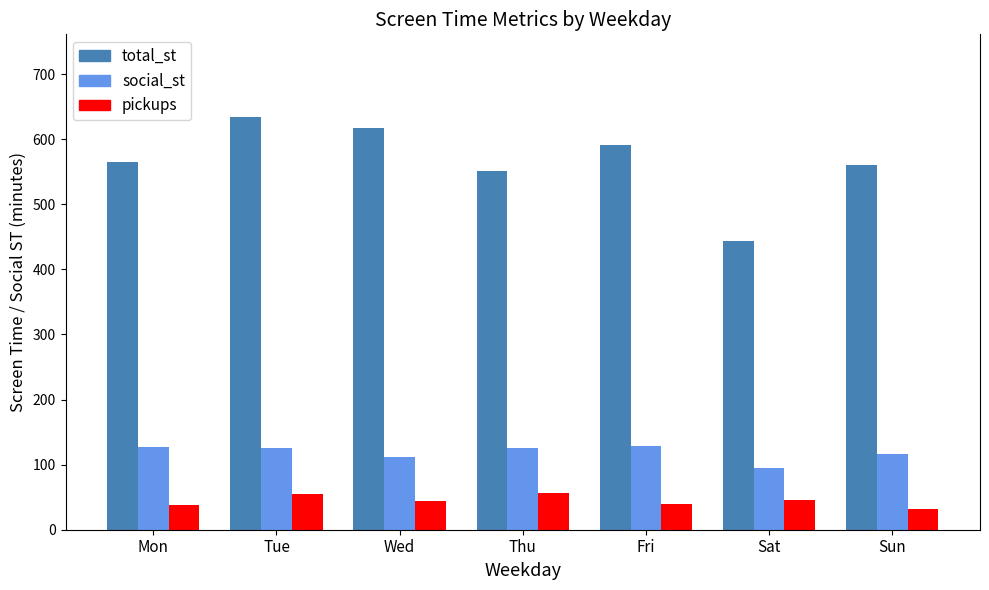

What is the approximate value of total_st at Fri?

590.8